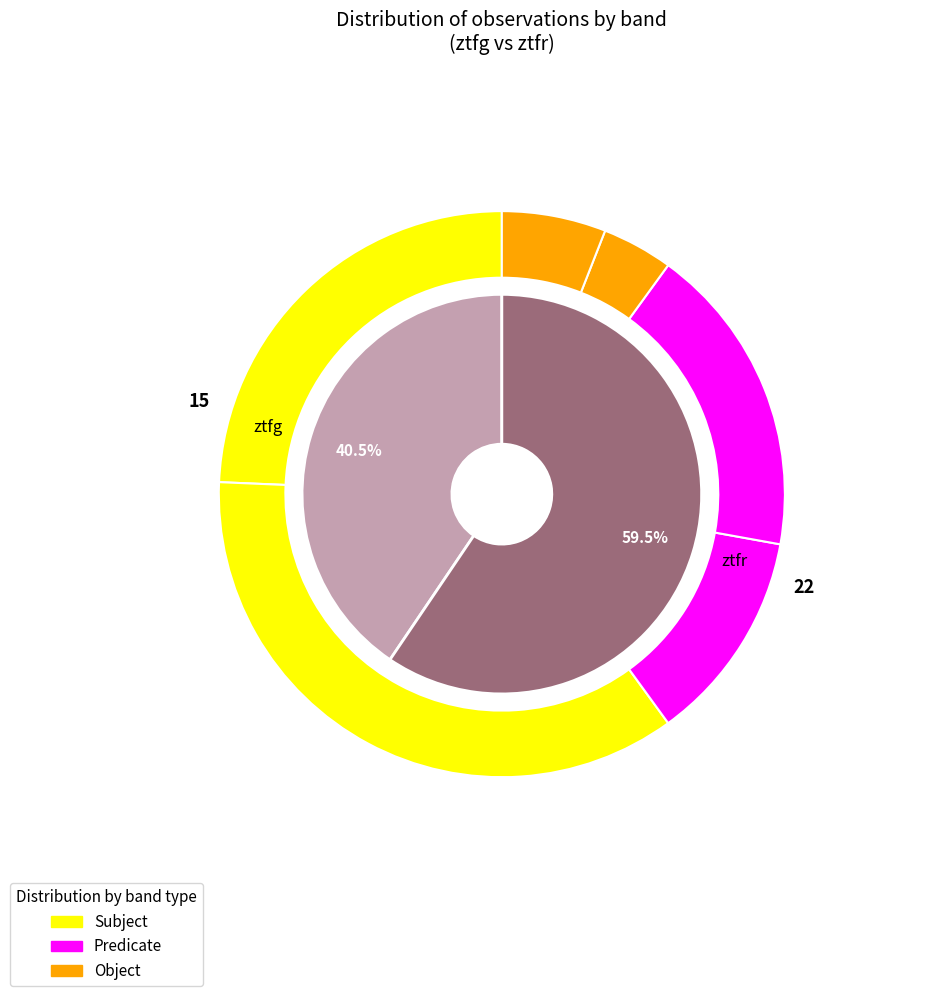

What is the smallest slice in the pie chart?

ztfg